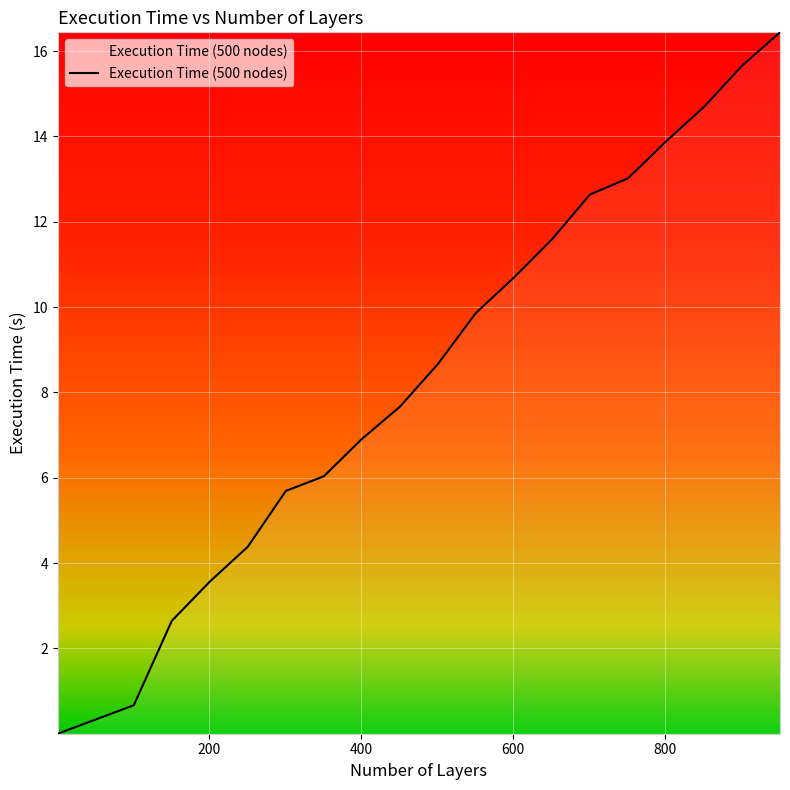

What is the greatest value displayed?

16.4